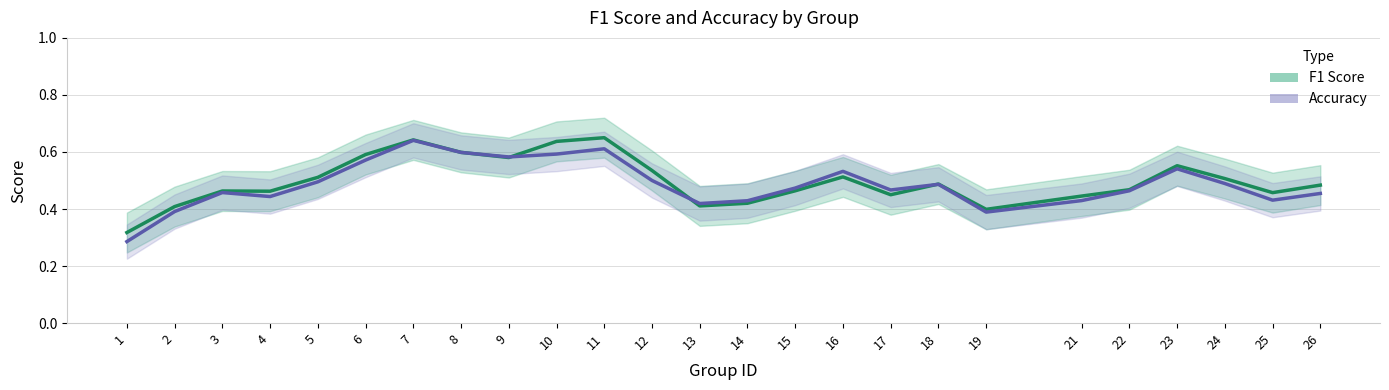

What are all the series names shown in the legend?

f1, accuracy